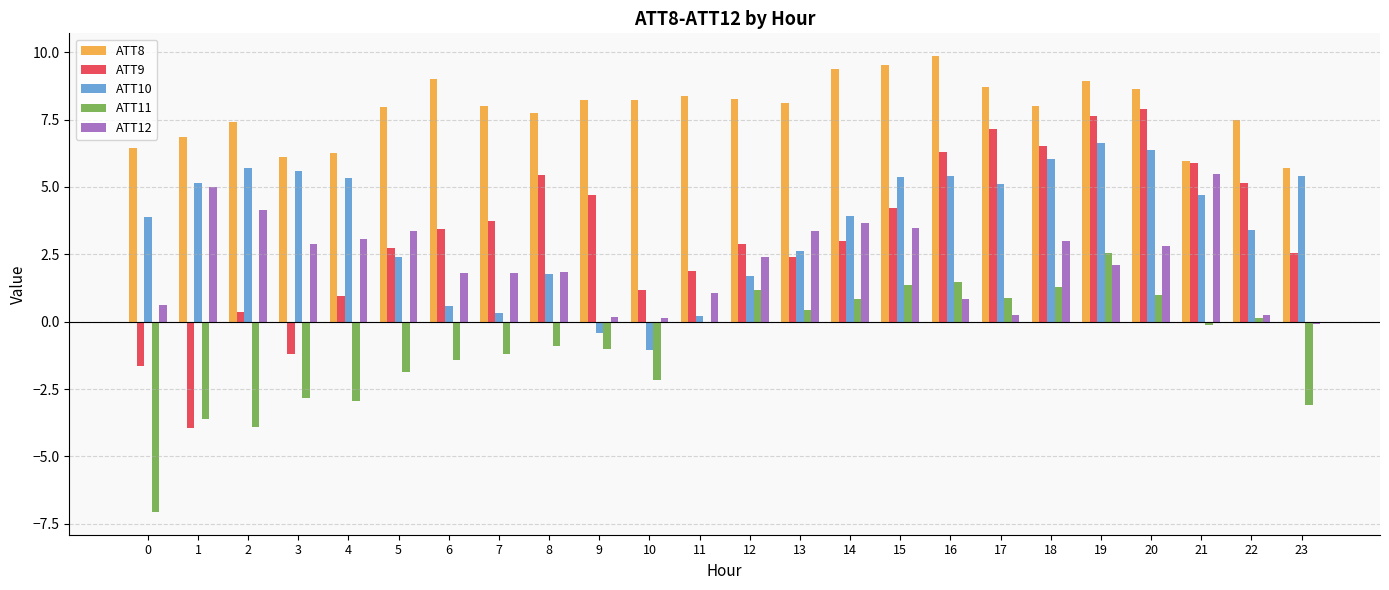

Which series has the largest total across all categories?

ATT8